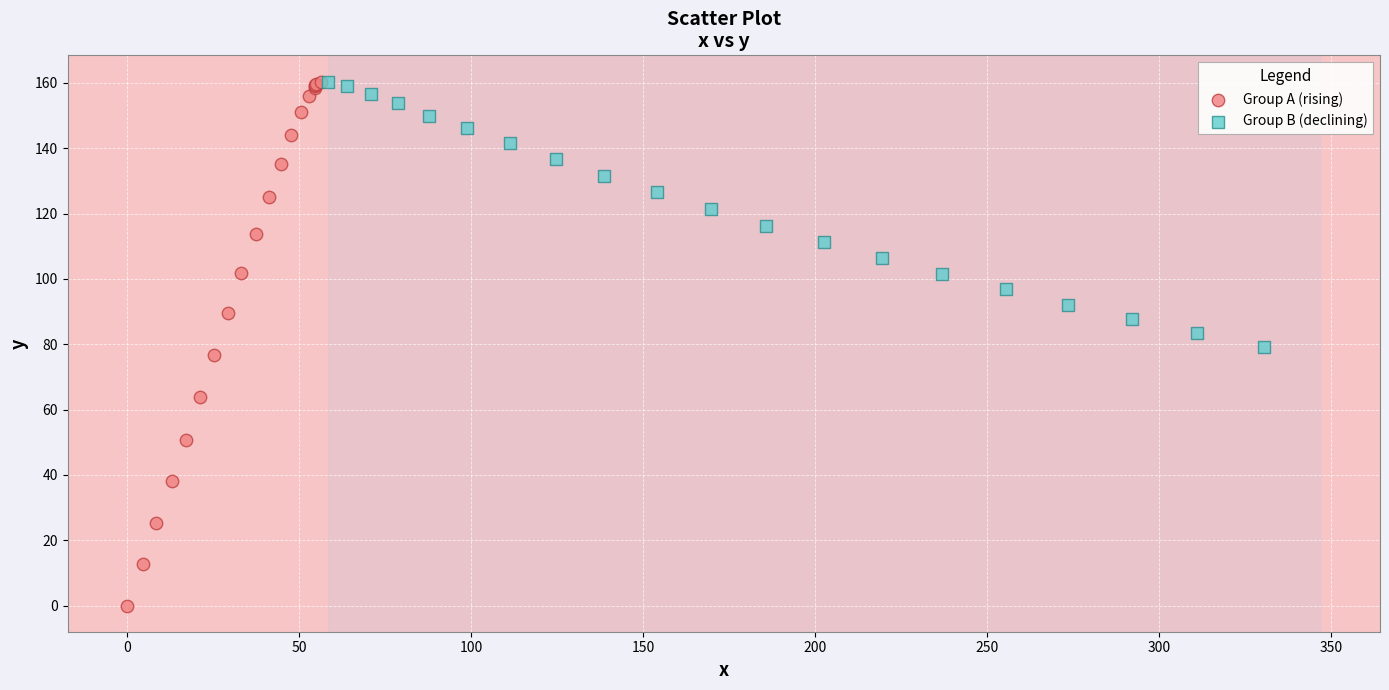

Which series reaches the minimum Y coordinate?

Group A (rising)